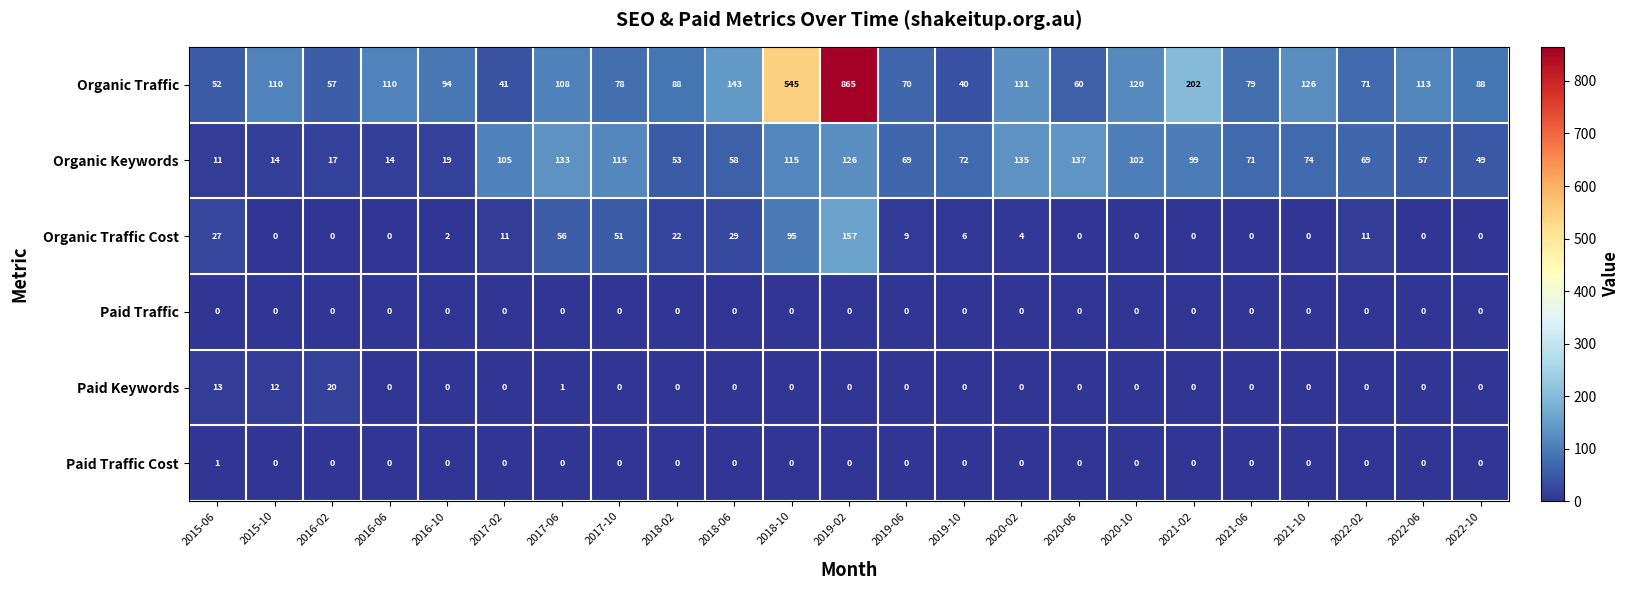

At which category is the sum across all series the highest?

2019-02